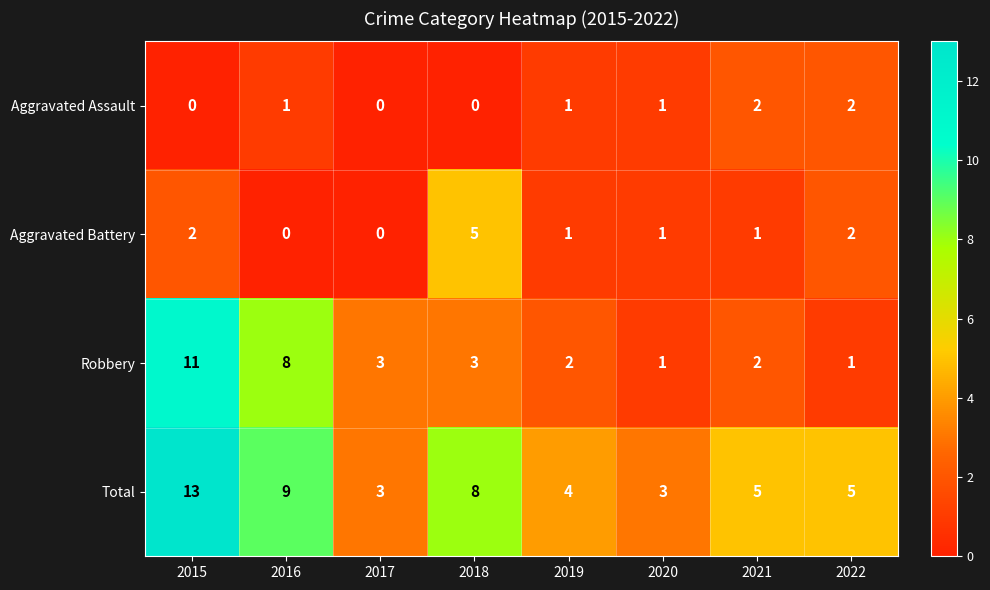

What is the minimum value for Total?

3